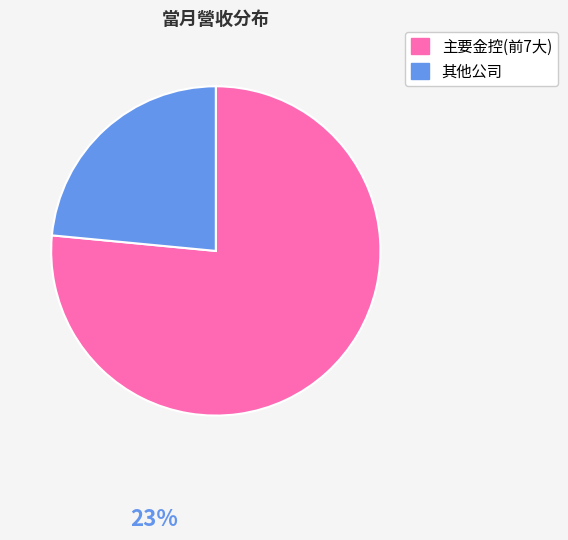

True or false: 主要金控(前7大) accounts for 77% of the total.

True